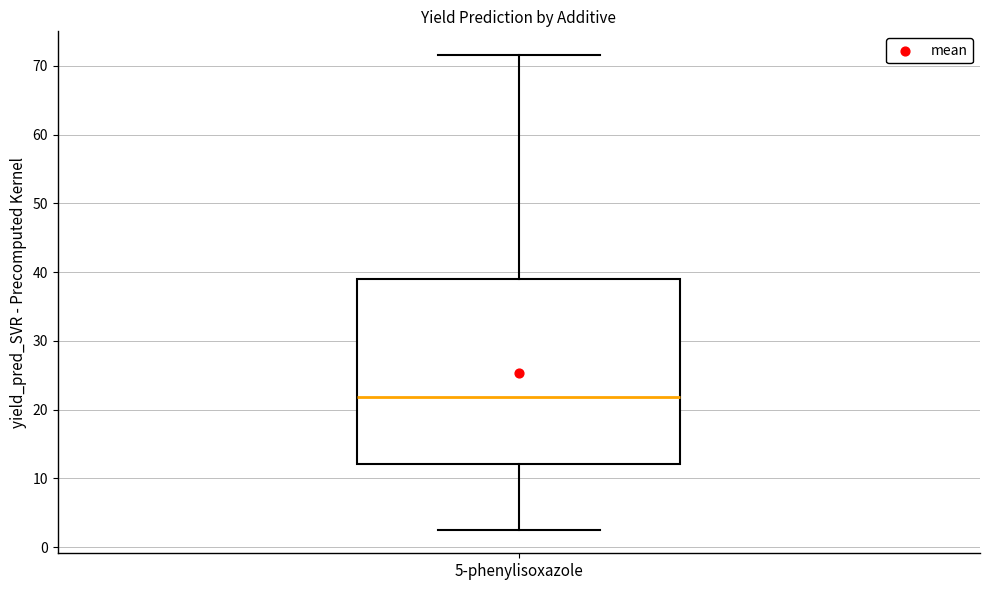

Transcribe this box plot: give where the median line is, the range the box spans, and where the two whiskers end, as read against the y-axis. The values are not printed on the chart, so give them approximately, as read against the axis.

median 22, box 12 to 39, whiskers 3 to 72